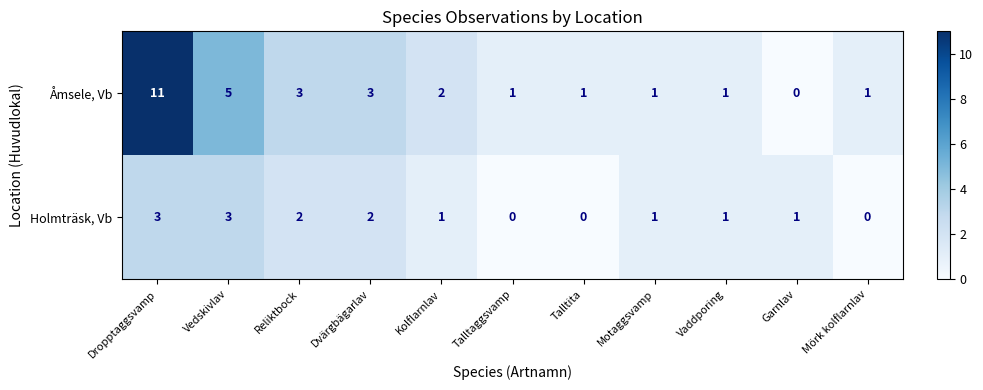

What is the maximum value for Åmsele, Vb?

11